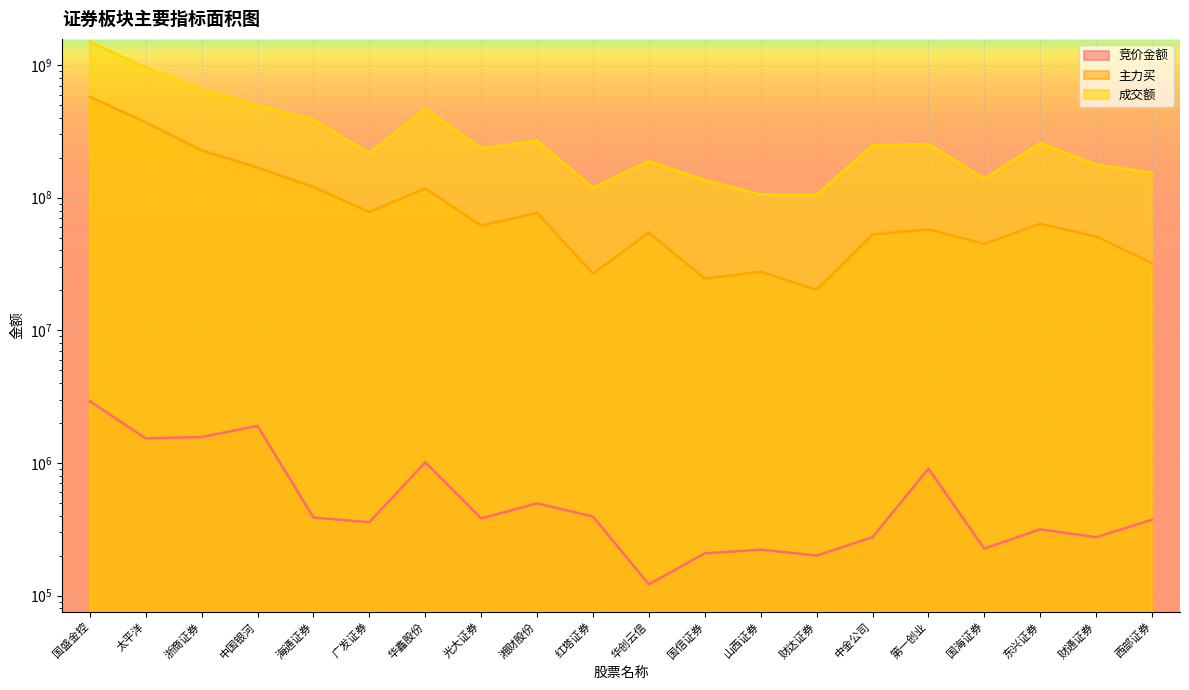

Which series changed the most between 广发证券 and 中金公司?

成交额